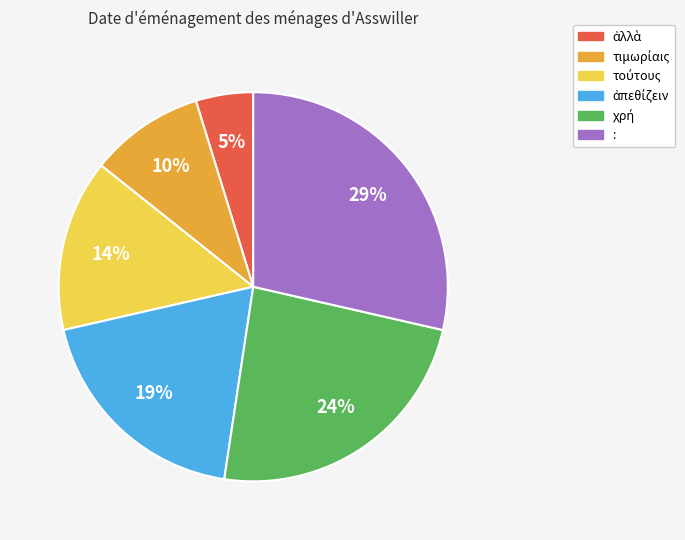

Is there a majority slice in this chart?

No